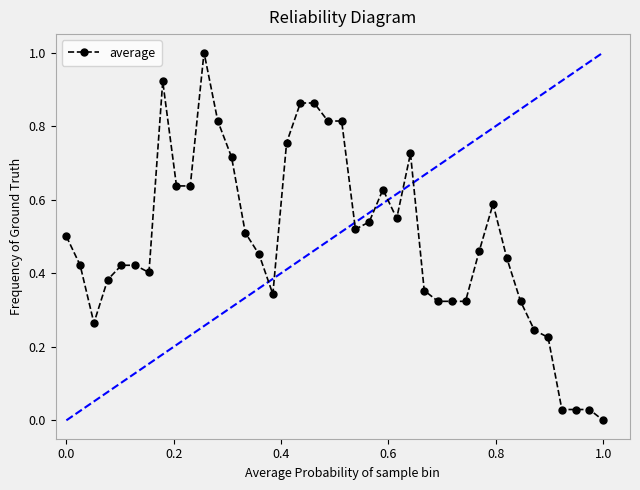

What is the sum of all values?

19.6